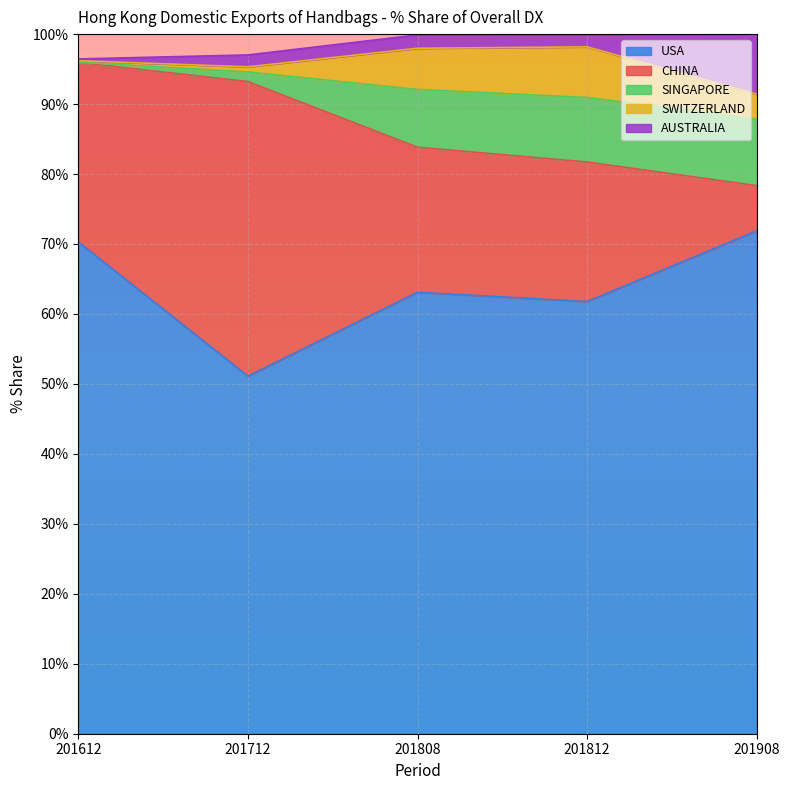

The value of AUSTRALIA at 201908 is 8.6. True or false?

True